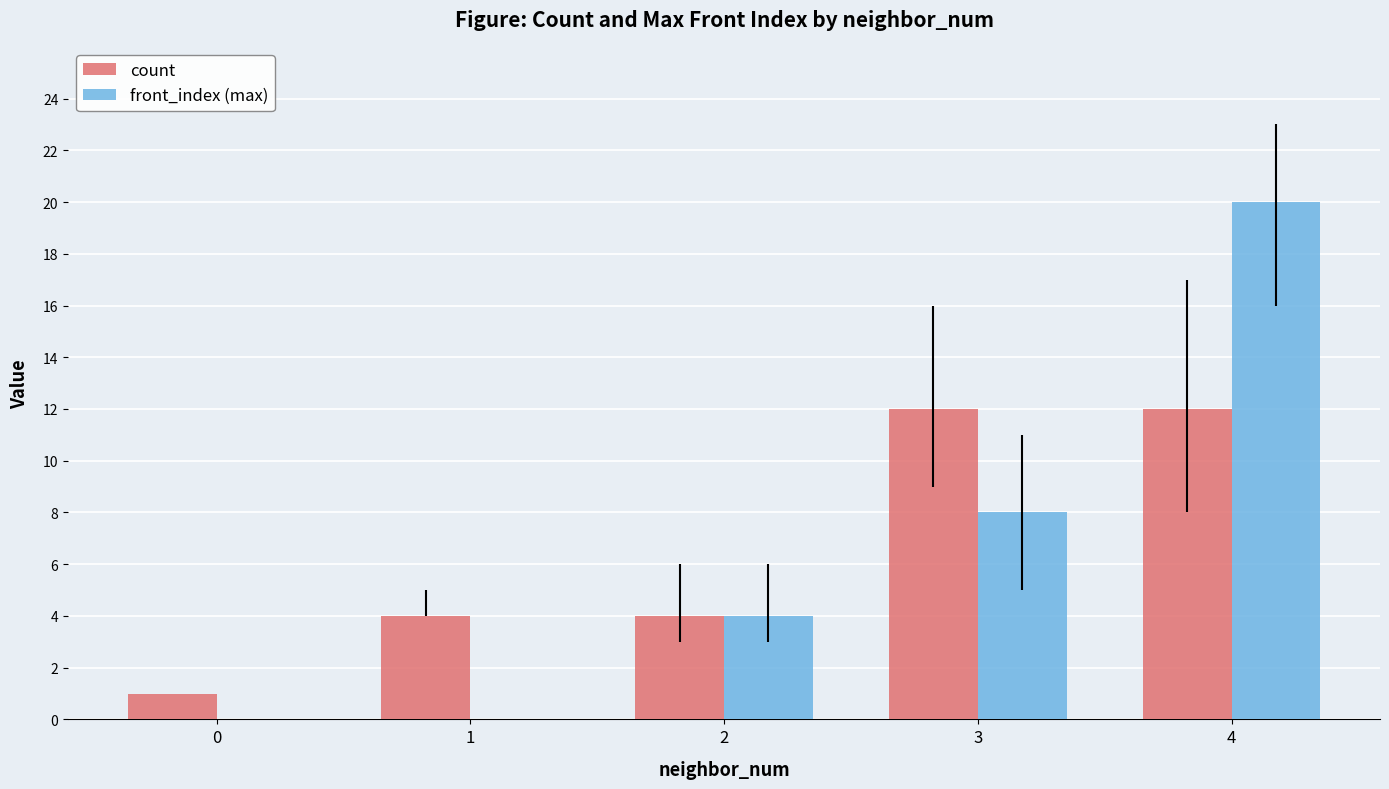

The count series shows 4 at 1. True or false?

True